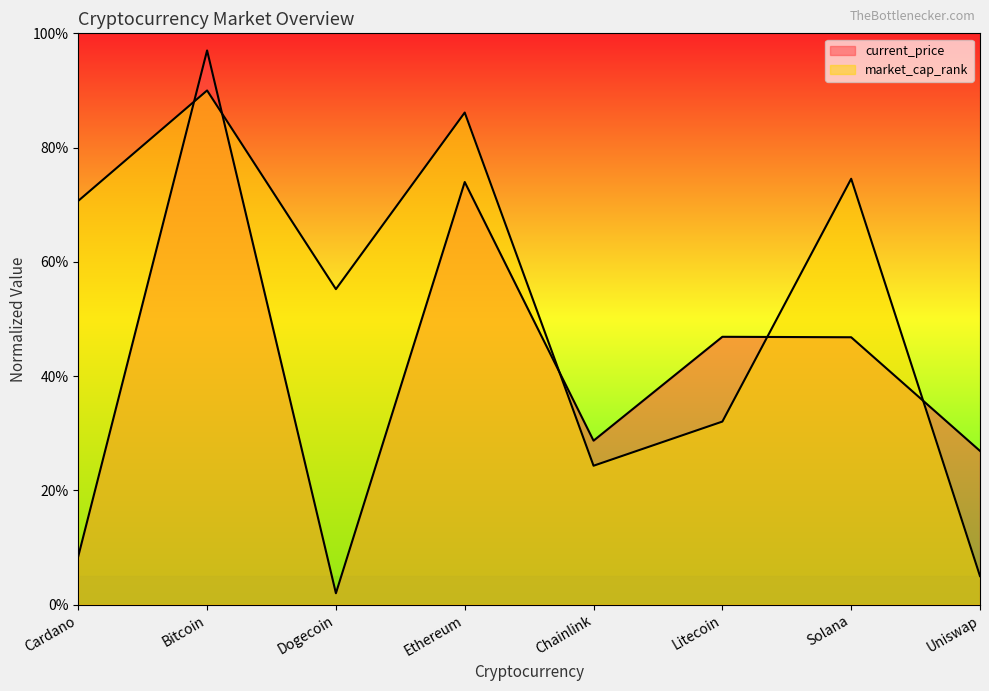

List the labels in order of value, smallest first.

Uniswap, Chainlink, Litecoin, Dogecoin, Cardano, Solana, Ethereum, Bitcoin